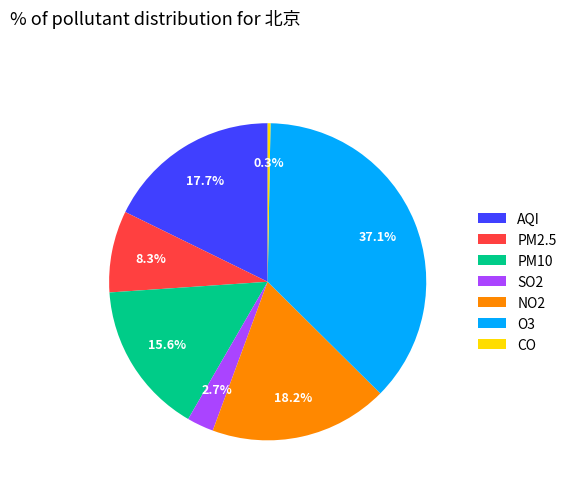

What percentage is NOT represented by SO2?

97.3%